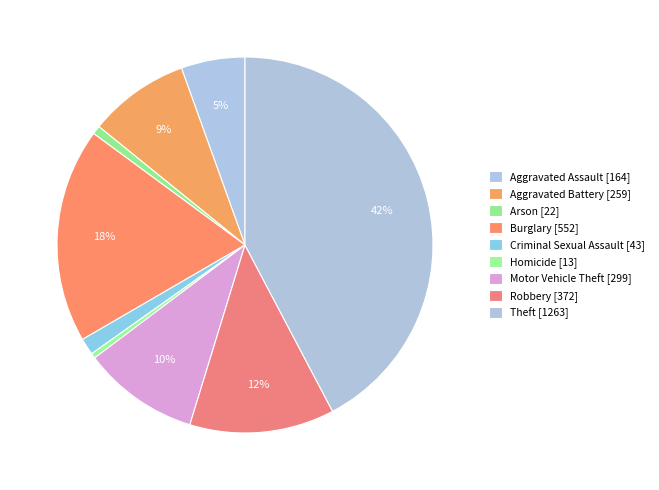

Count the number of slices in the pie.

9